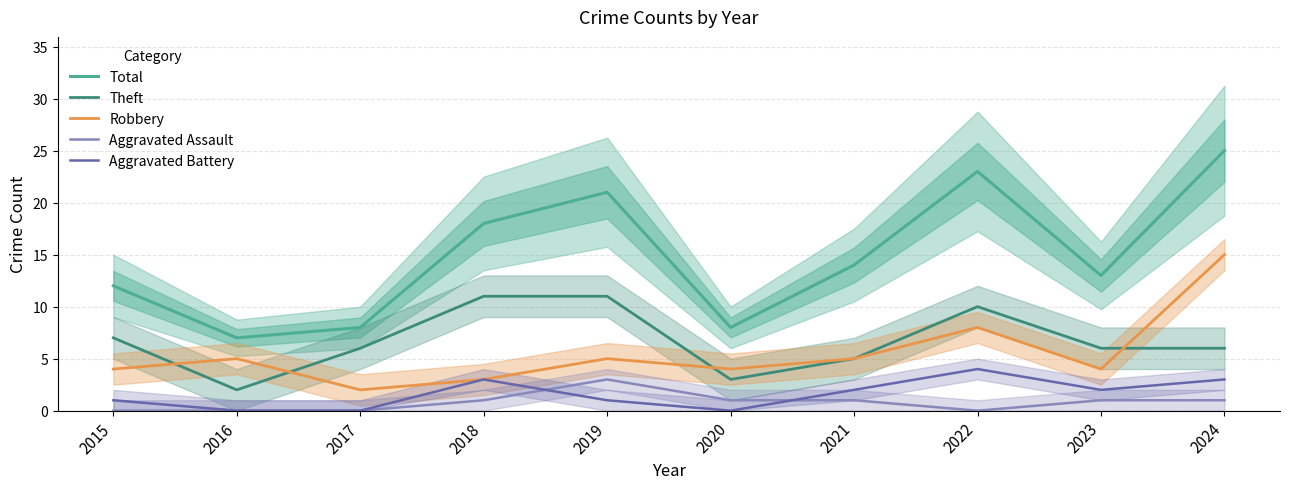

Read the Total value at 2024.

25